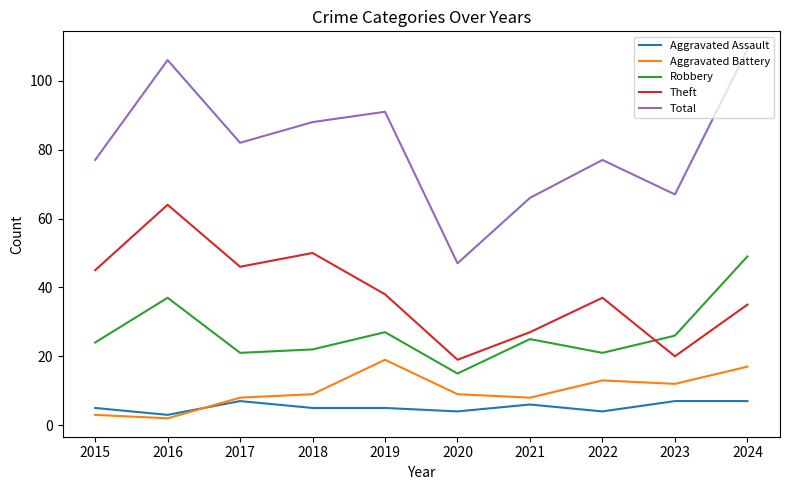

What is the minimum value shown in the chart?

2